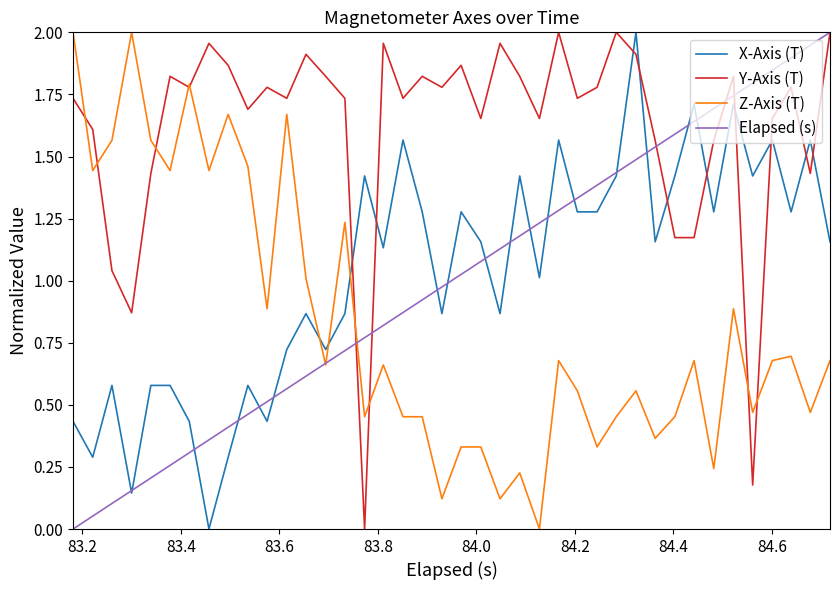

How many intersections are there between X-Axis (T) and Z-Axis (T)?

3